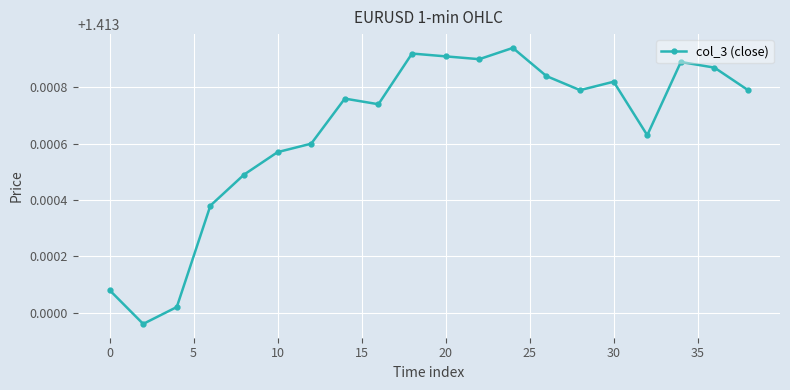

How many points are higher than both their immediate neighbors (excluding endpoints)?

5